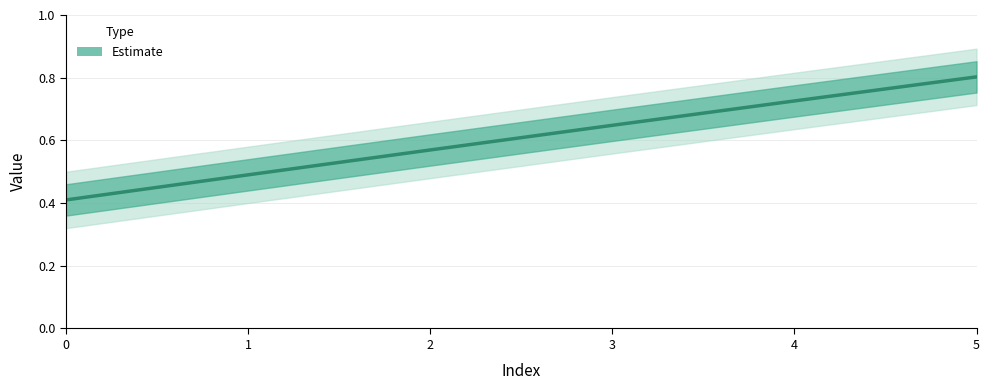

Which category has the highest value across all series?

5